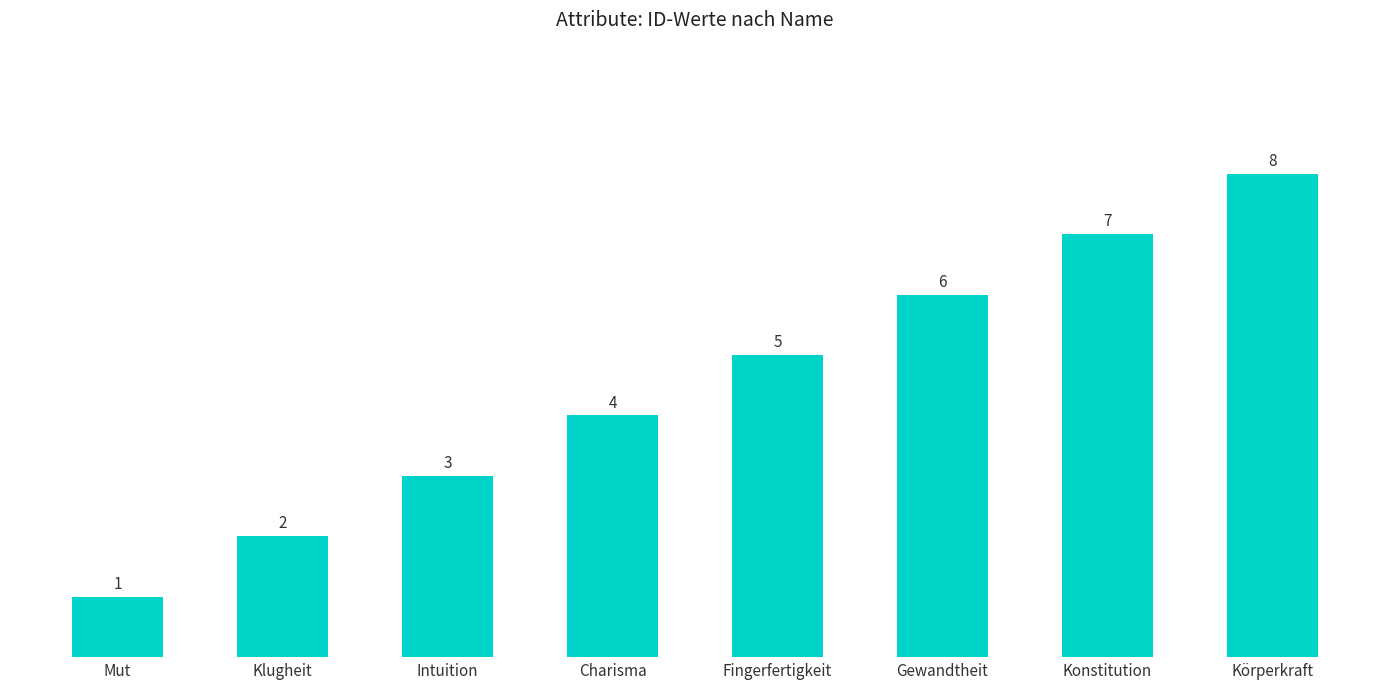

List the labels in order of value, largest first.

Körperkraft, Konstitution, Gewandtheit, Fingerfertigkeit, Charisma, Intuition, Klugheit, Mut